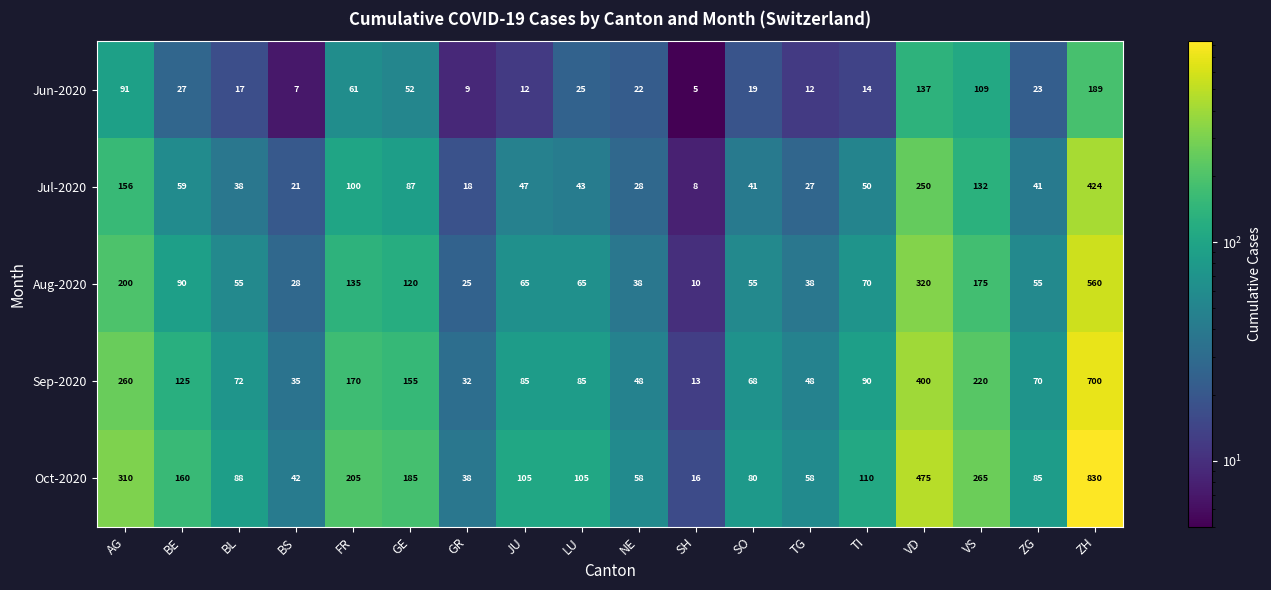

How many distinct data groups are displayed?

5